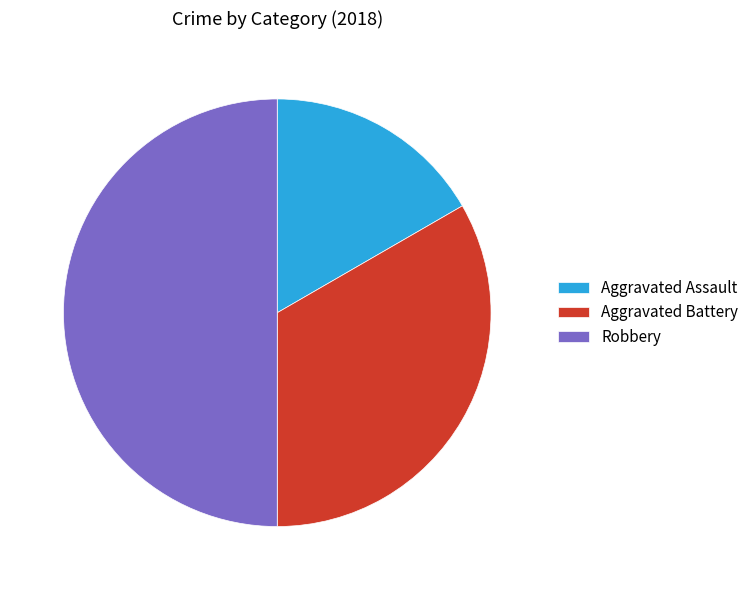

Does Aggravated Assault account for over 50% of the chart?

No